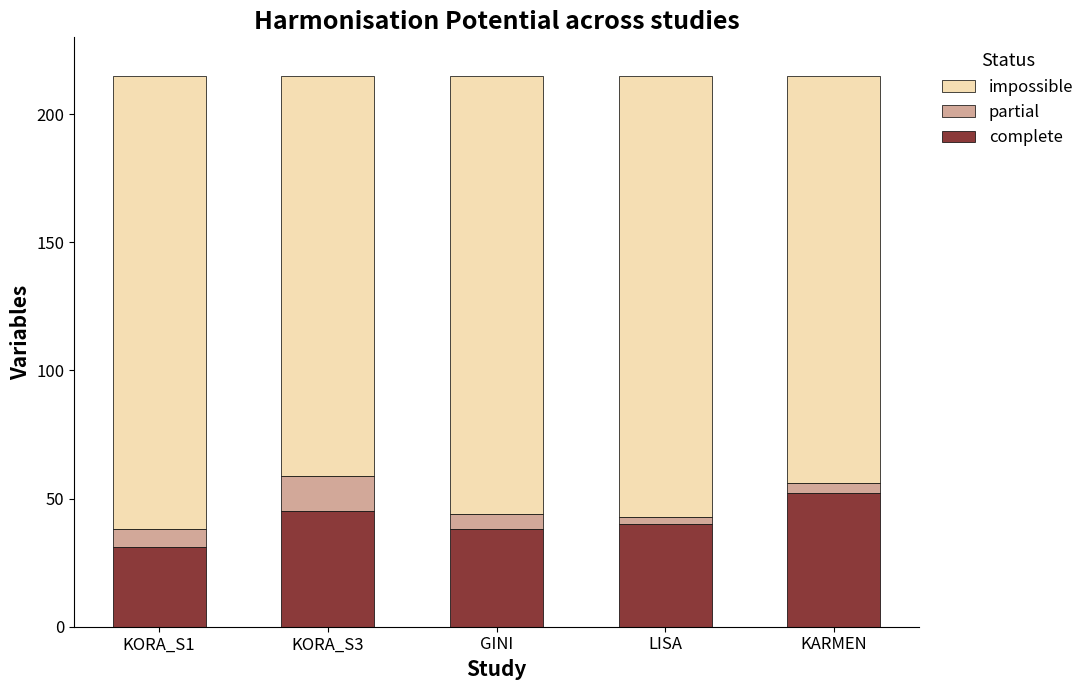

Is it true that complete equals 40 at LISA?

True